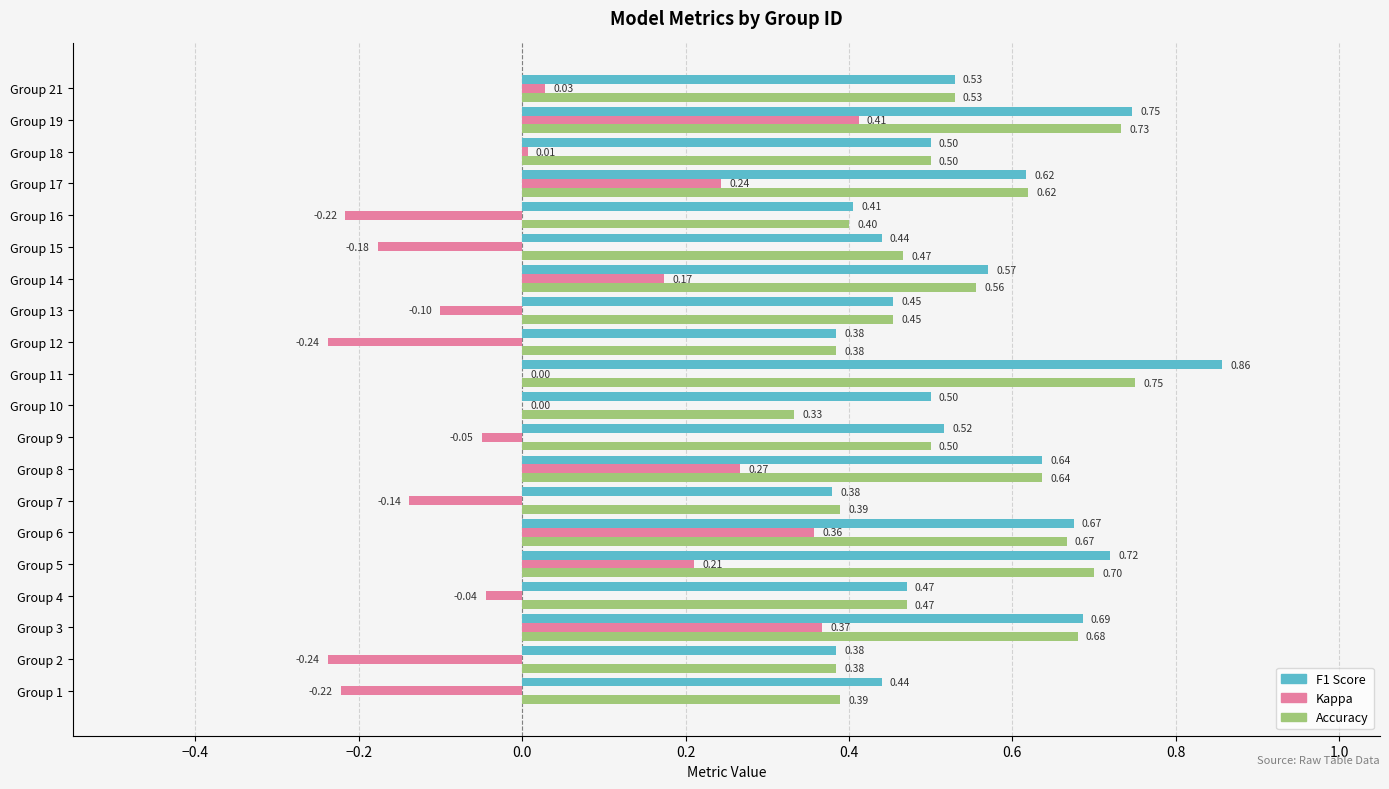

At which category is the sum across all series the highest?

Group 19